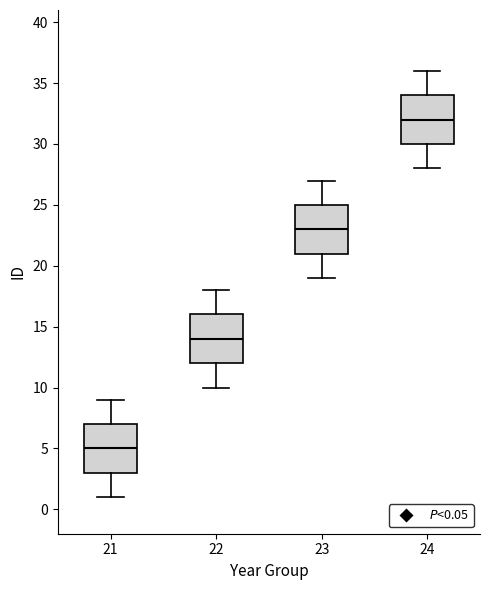

Reading left to right, read every box against the y-axis: the position of its median line, the range the box covers, and the ends of its whiskers. The values are not printed on the chart, so give them approximately, as read against the axis.

21: median 5, box 3 to 7, whiskers 1 to 9
22: median 14, box 12 to 16, whiskers 10 to 18
23: median 23, box 21 to 25, whiskers 19 to 27
24: median 32, box 30 to 34, whiskers 28 to 36